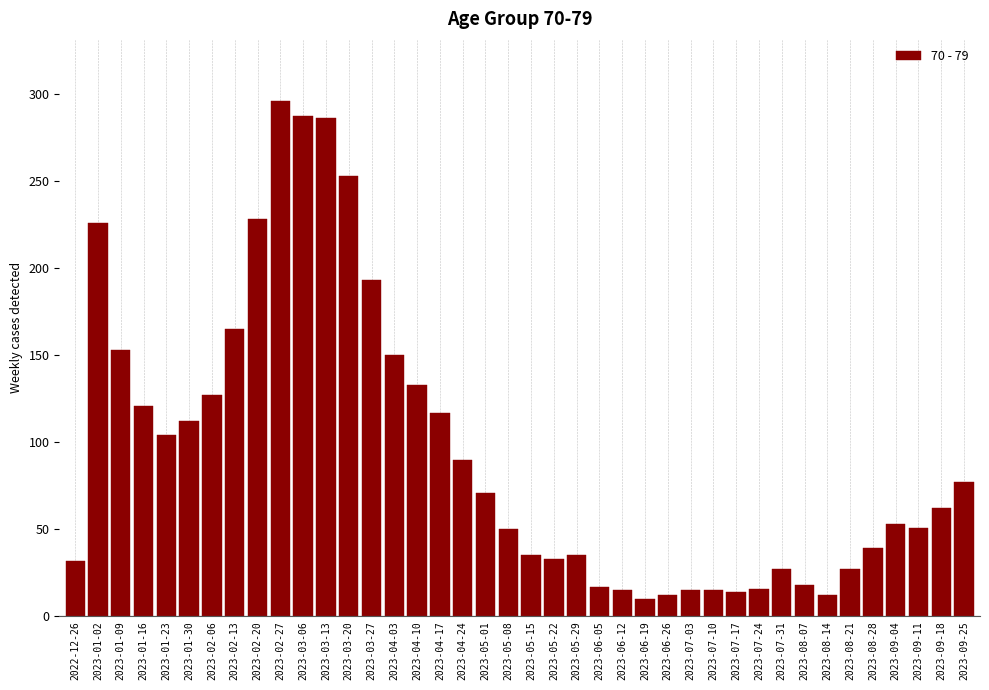

What position from the left is 2023-07-03?

28